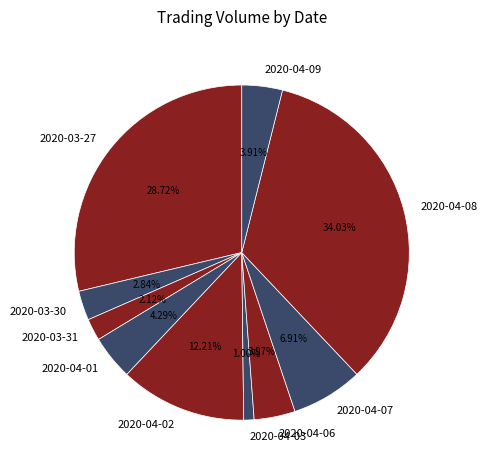

To the nearest percent, what portion does 2020-04-03 represent?

1%